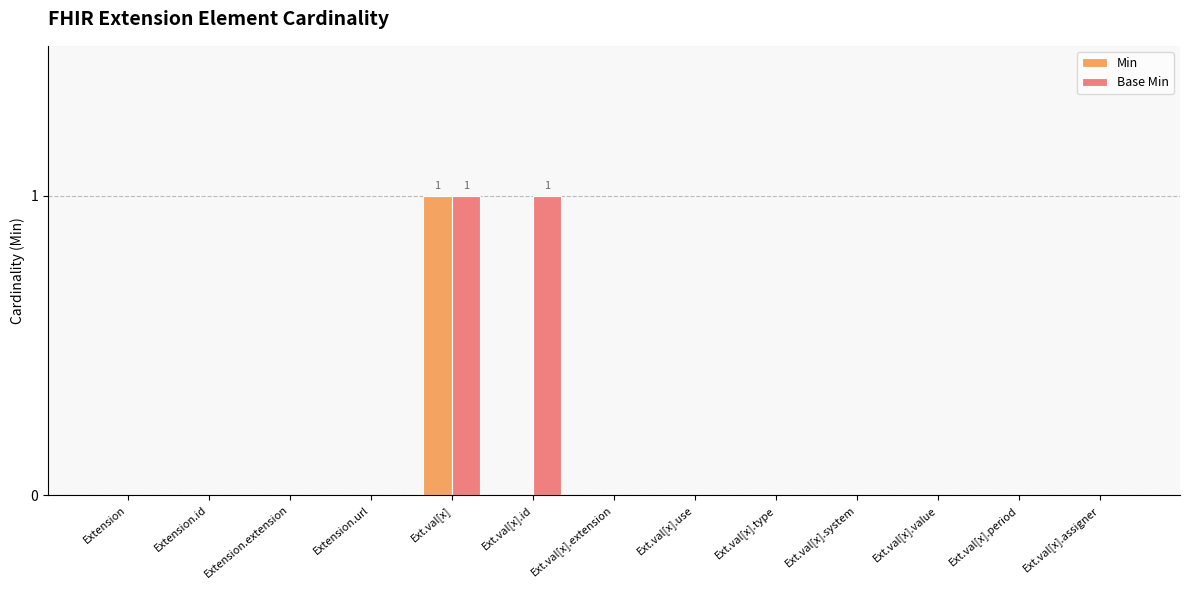

Between Ext.val[x].id and Ext.val[x].extension, which series saw the biggest shift?

Base Min